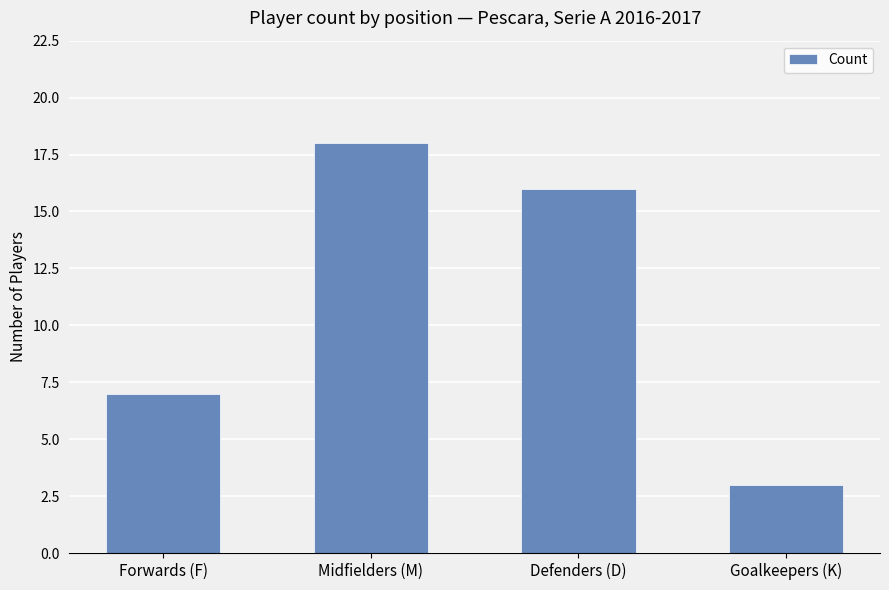

Which label corresponds to the smallest value in the chart?

Goalkeepers (K)